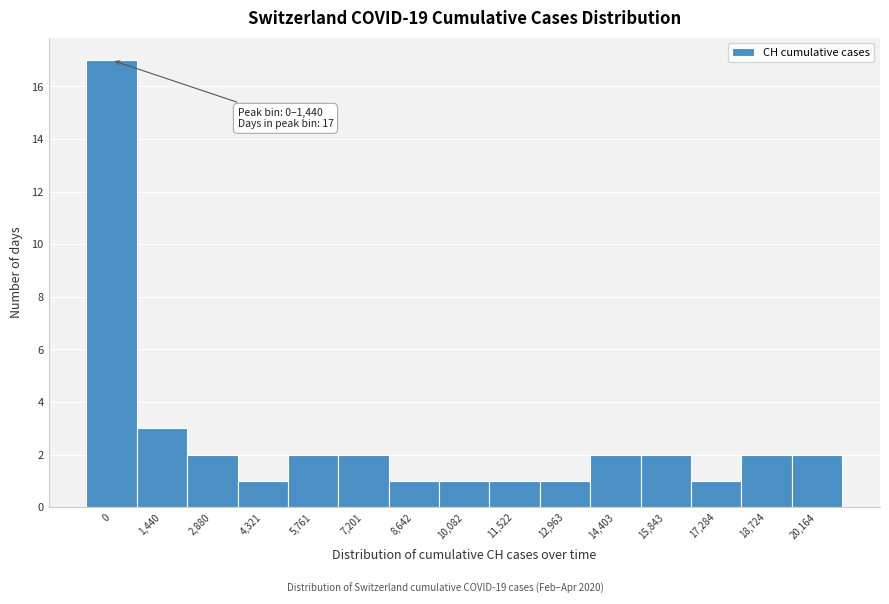

Reading left to right, list all the values displayed in this chart.

17	3	2	1	2	2	1	1	1	1	2	2	1	2	2